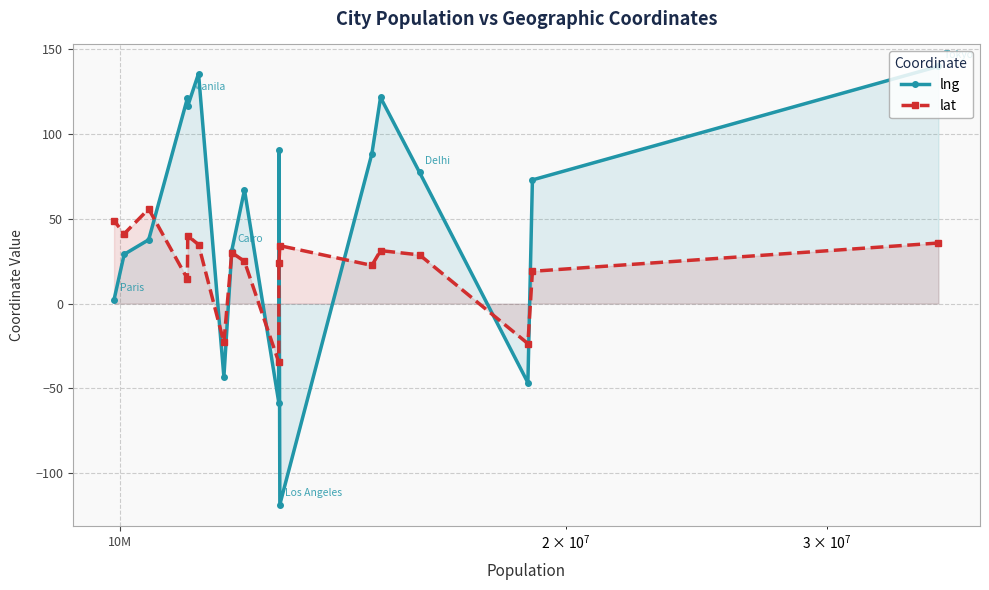

Rank the series by their maximum value, from highest to lowest.

lng, lat